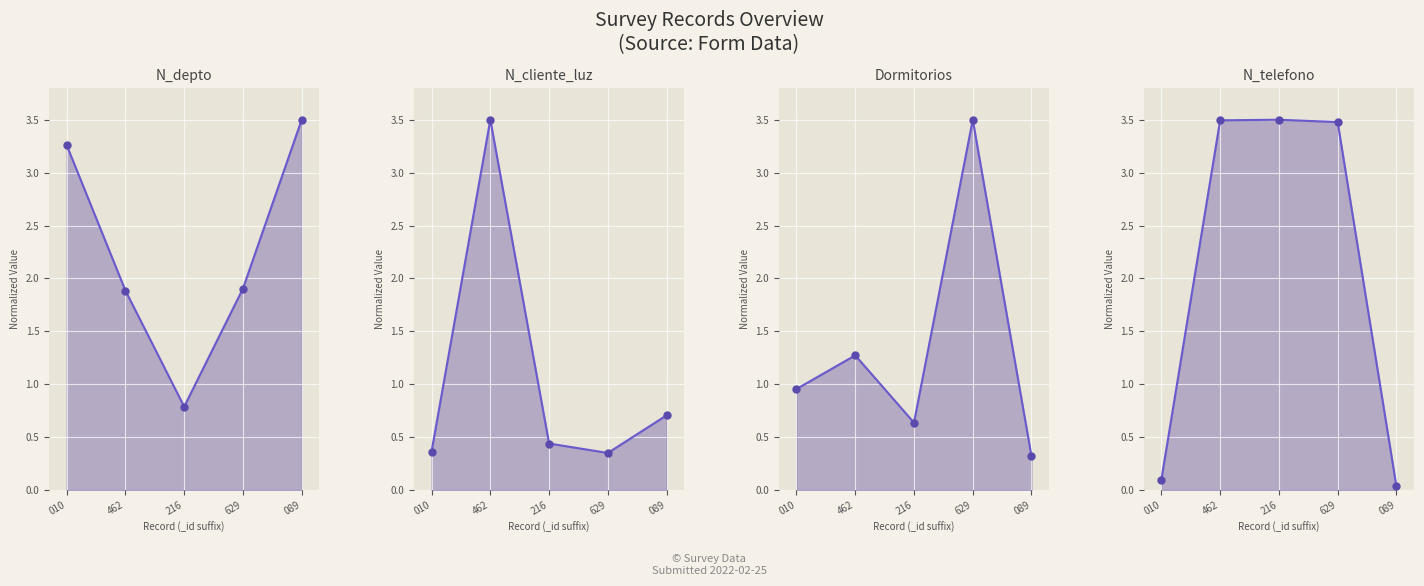

Is the value of Dormitorios at 089 greater than the value of N_telefono at 089?

Yes